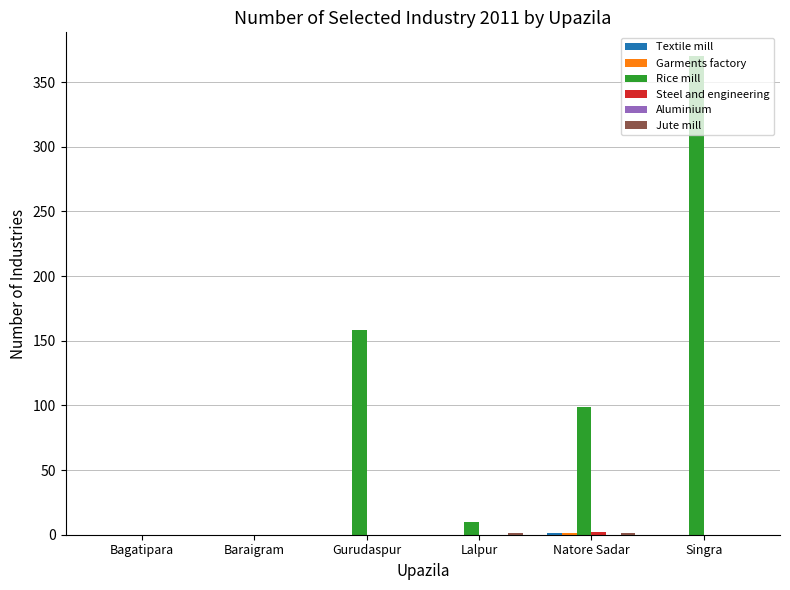

Which series changed the most between Bagatipara and Singra?

Rice mill